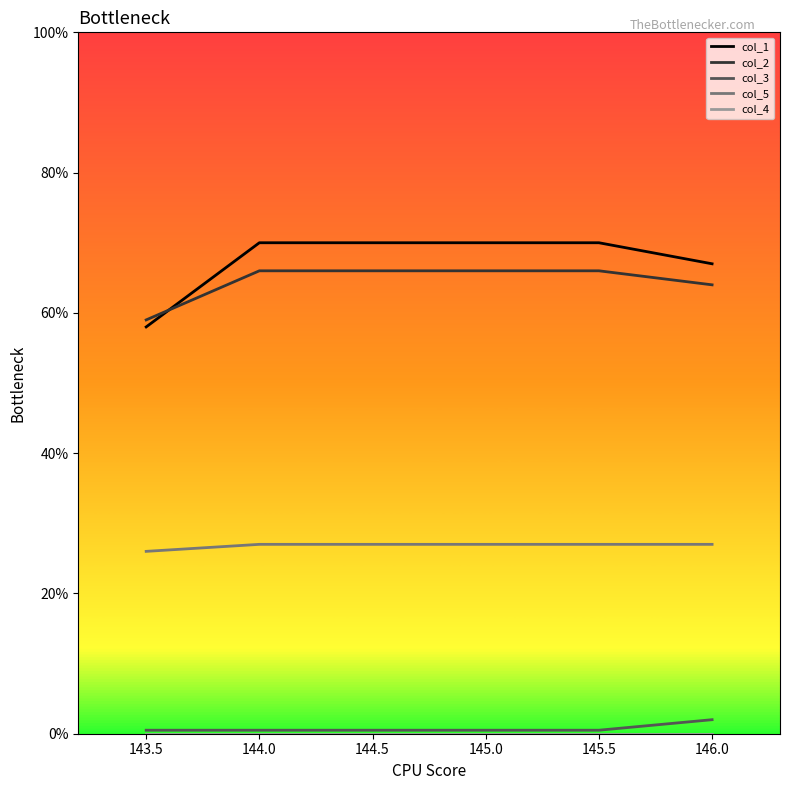

The col_5 series shows 27.0 at 144.0. True or false?

True